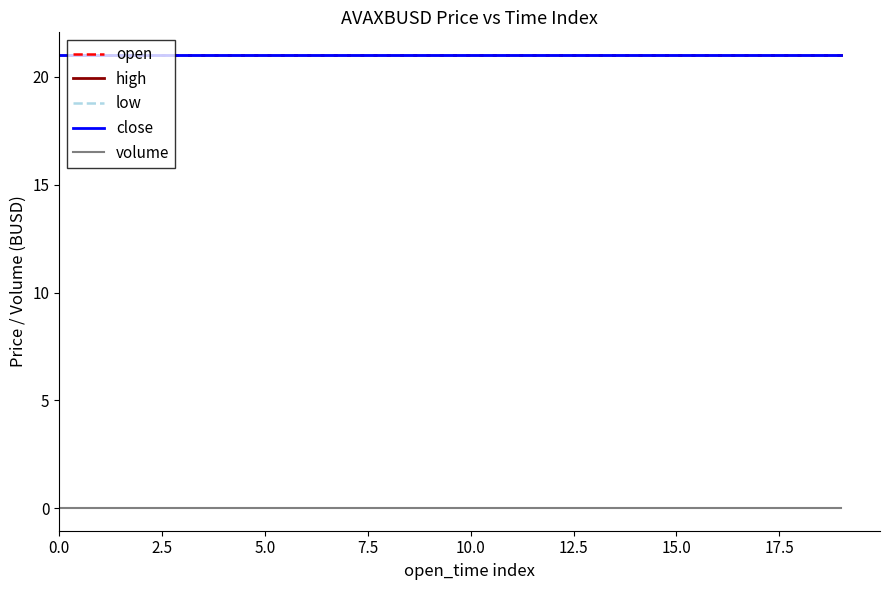

Does the chart display data point markers on the line(s)?

No